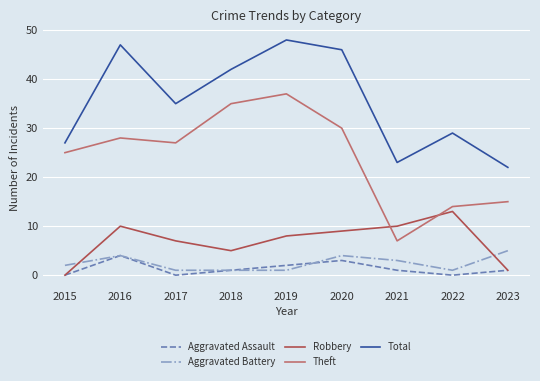

At which category is the sum across all series the highest?

2019